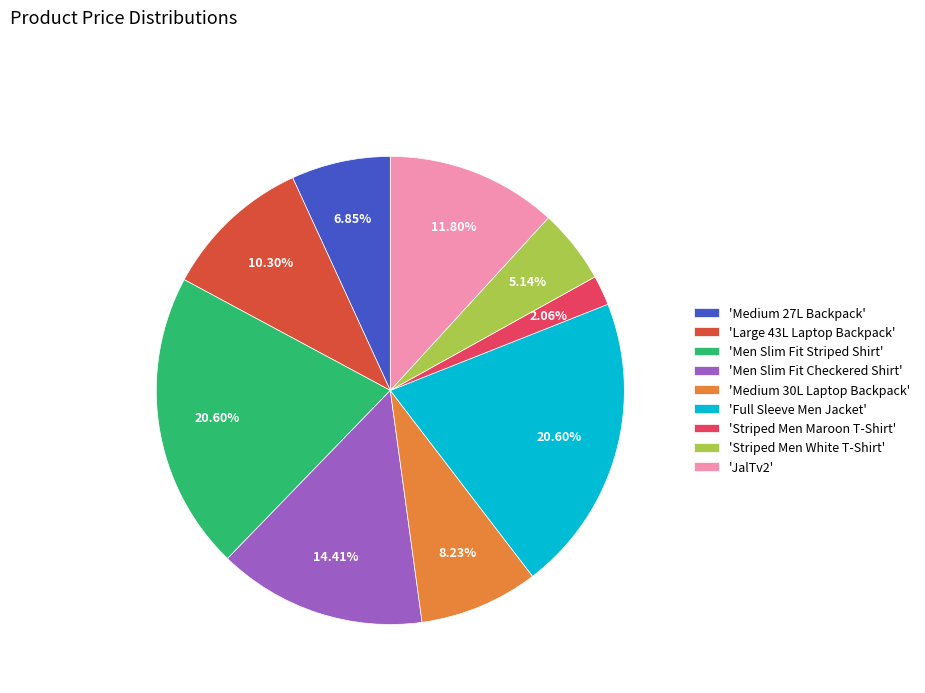

What is the smallest slice in the pie chart?

'Striped Men Maroon T-Shirt'